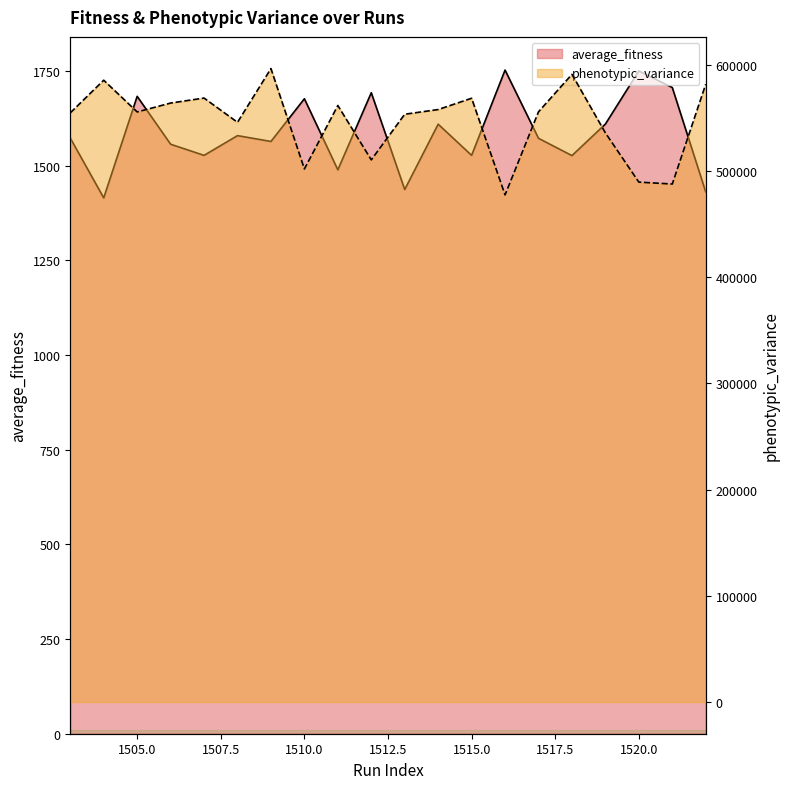

What is the highest value of the phenotypic_variance series?

596219.0